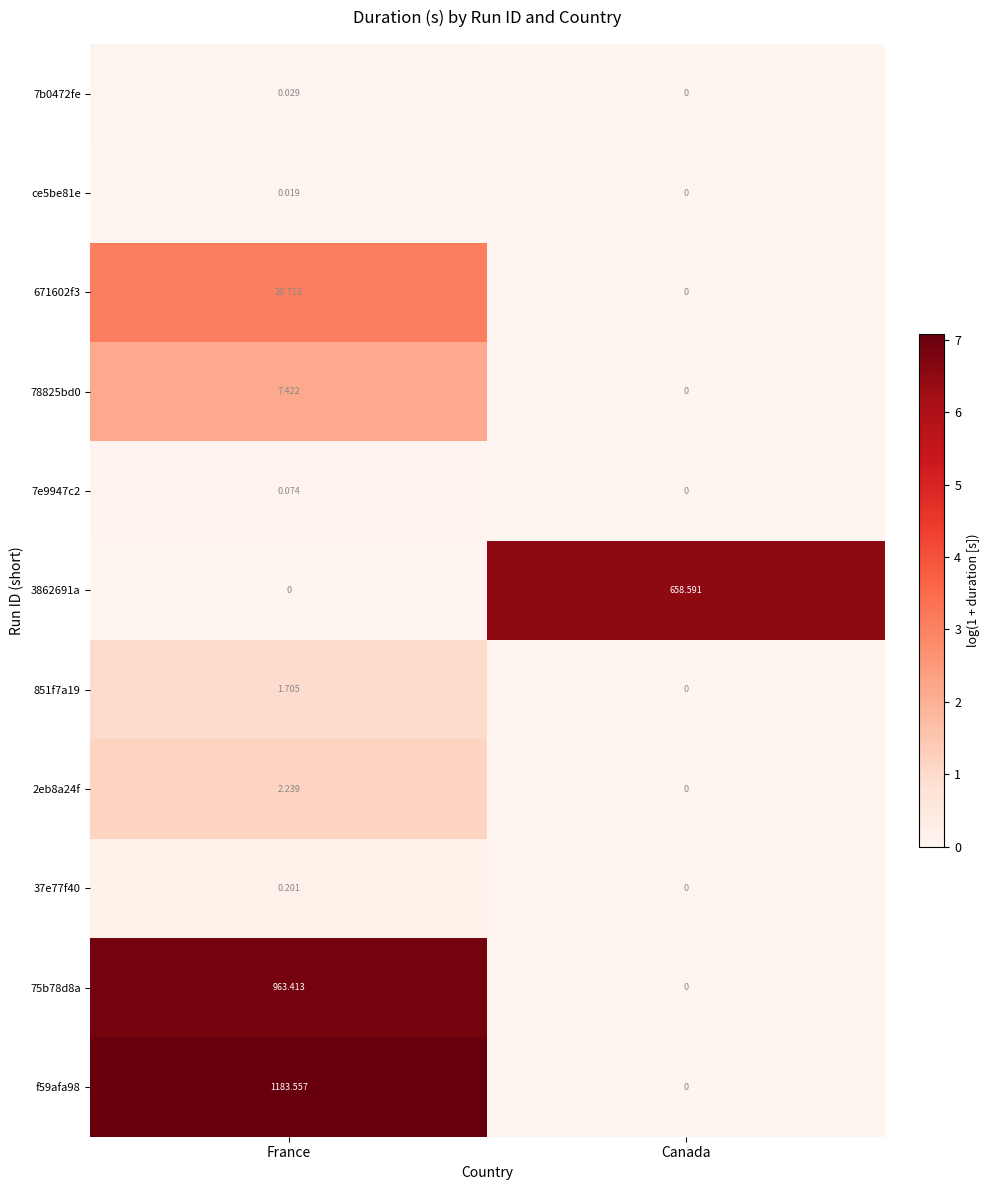

How many data points in 3862691a are above 658?

1